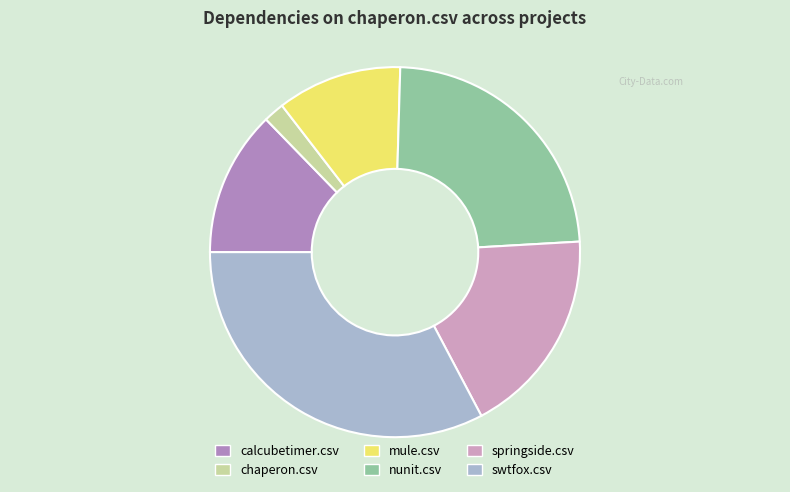

Which category has the smallest portion of the pie?

chaperon.csv